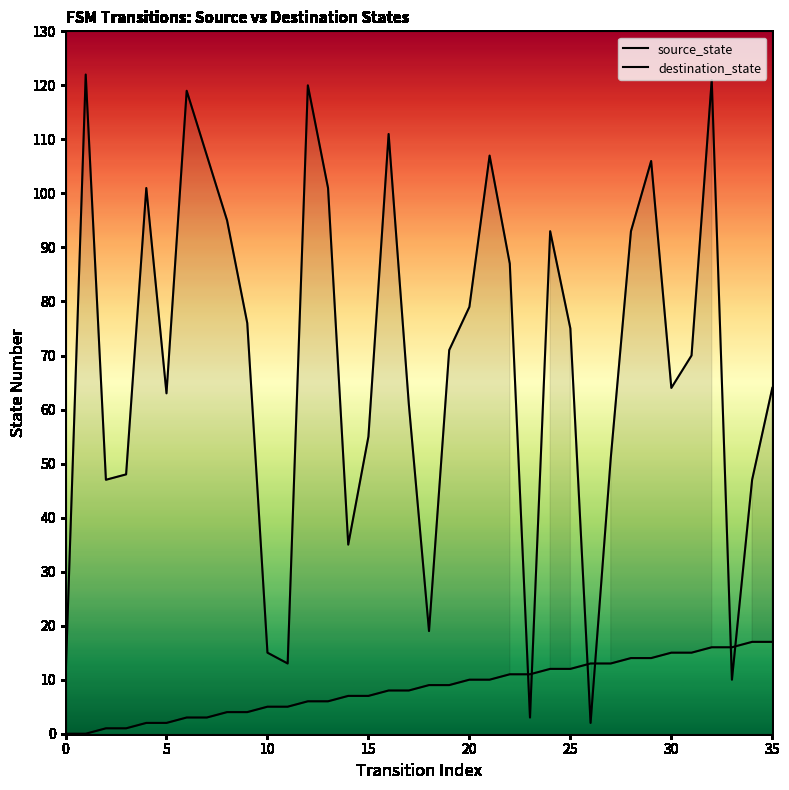

The value of source_state at 17 is 8. True or false?

True